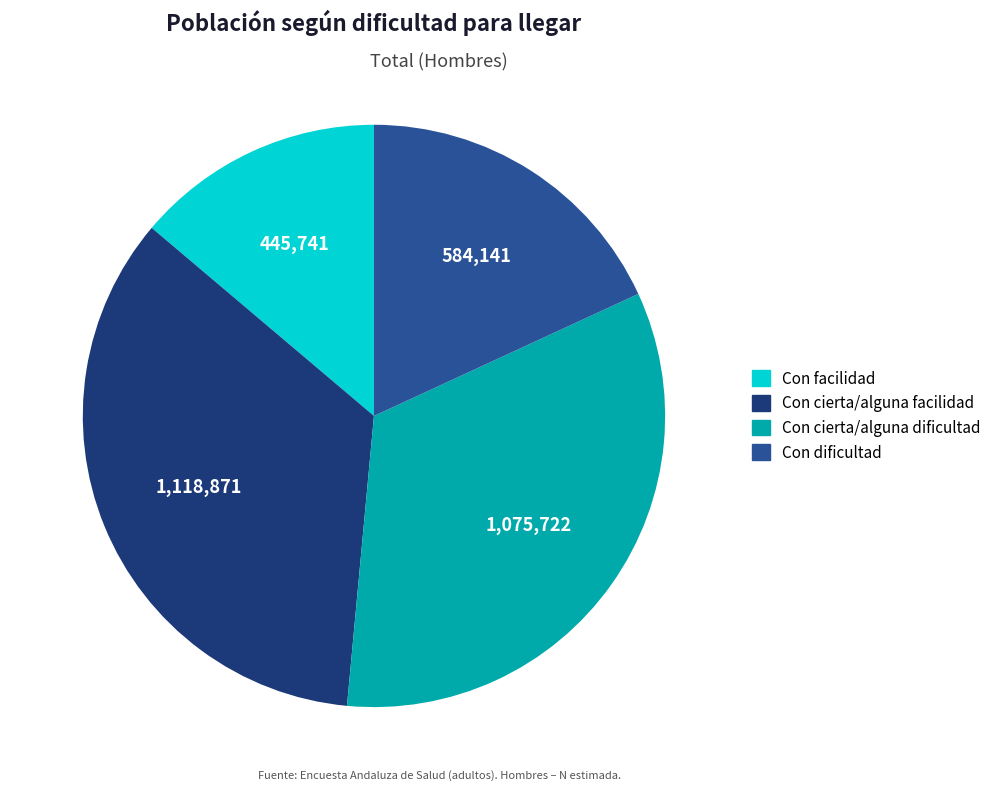

Count the number of slices in the pie.

4